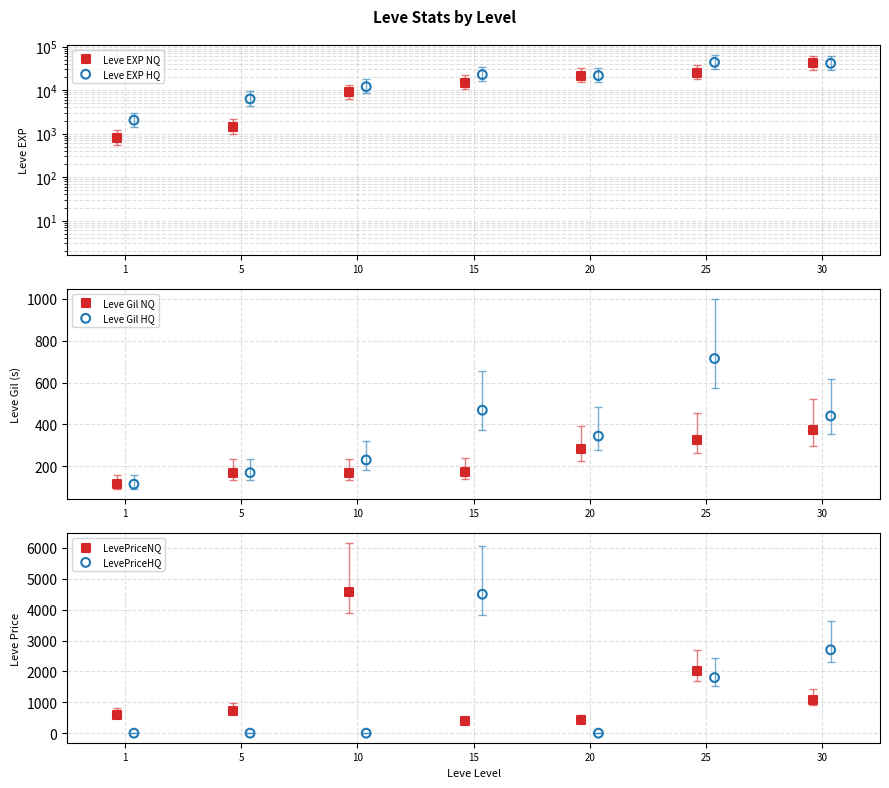

Is the value of Leve Gil NQ at 25 greater than the value of LevePriceHQ at 1?

Yes